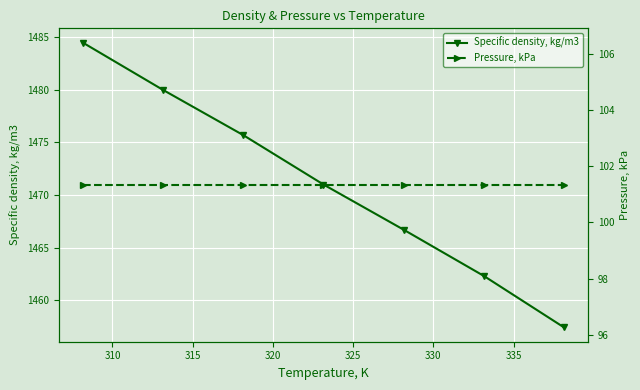

What is the value of the Specific density, kg/m3 point at the 2nd from the left?

1480.0